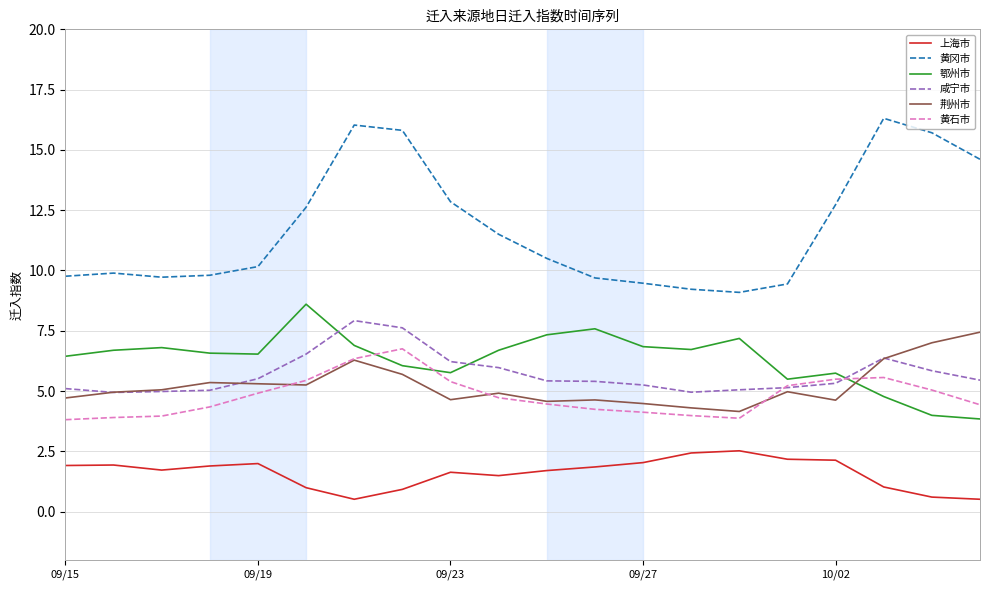

What is the minimum value shown in the chart?

0.5